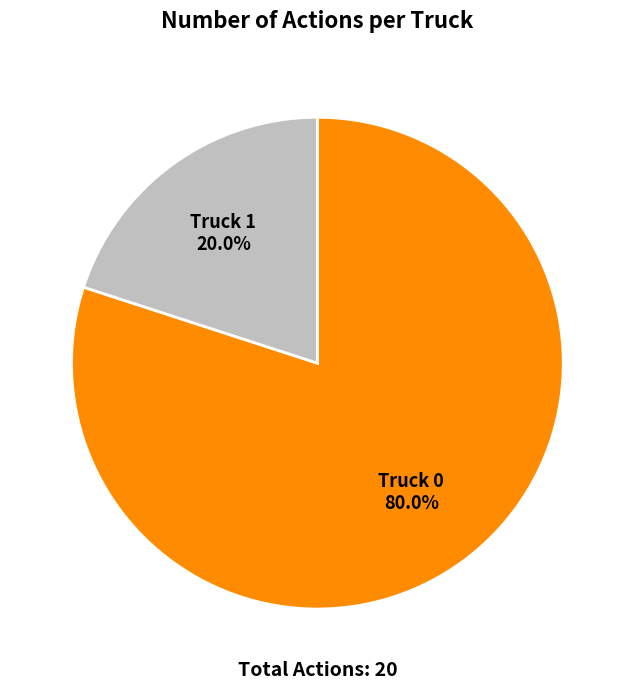

Between Truck 0 and Truck 1, which is larger?

Truck 0